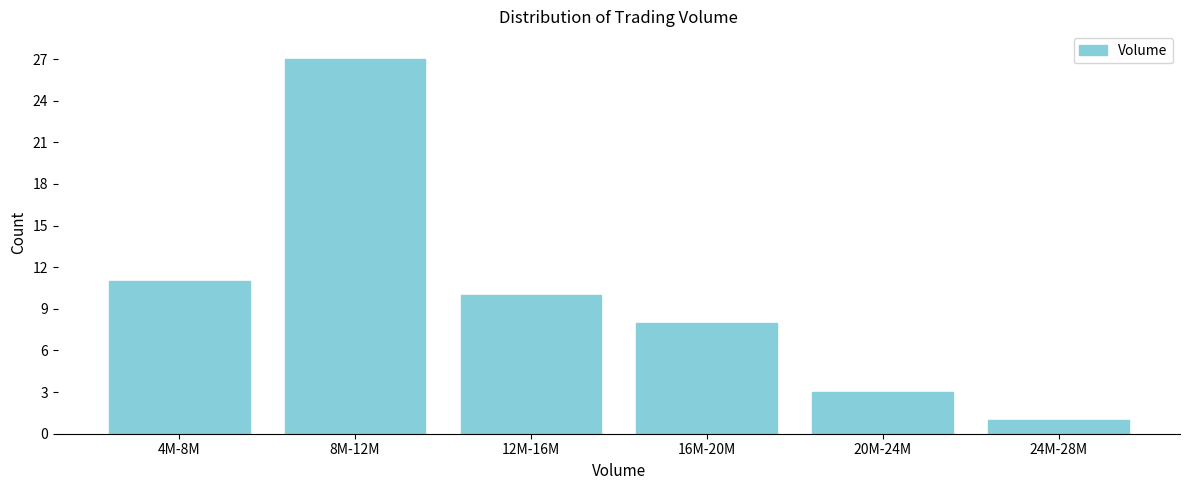

Reading right to left, list all the values displayed in this chart.

24M-28M=1	20M-24M=3	16M-20M=8	12M-16M=10	8M-12M=27	4M-8M=11